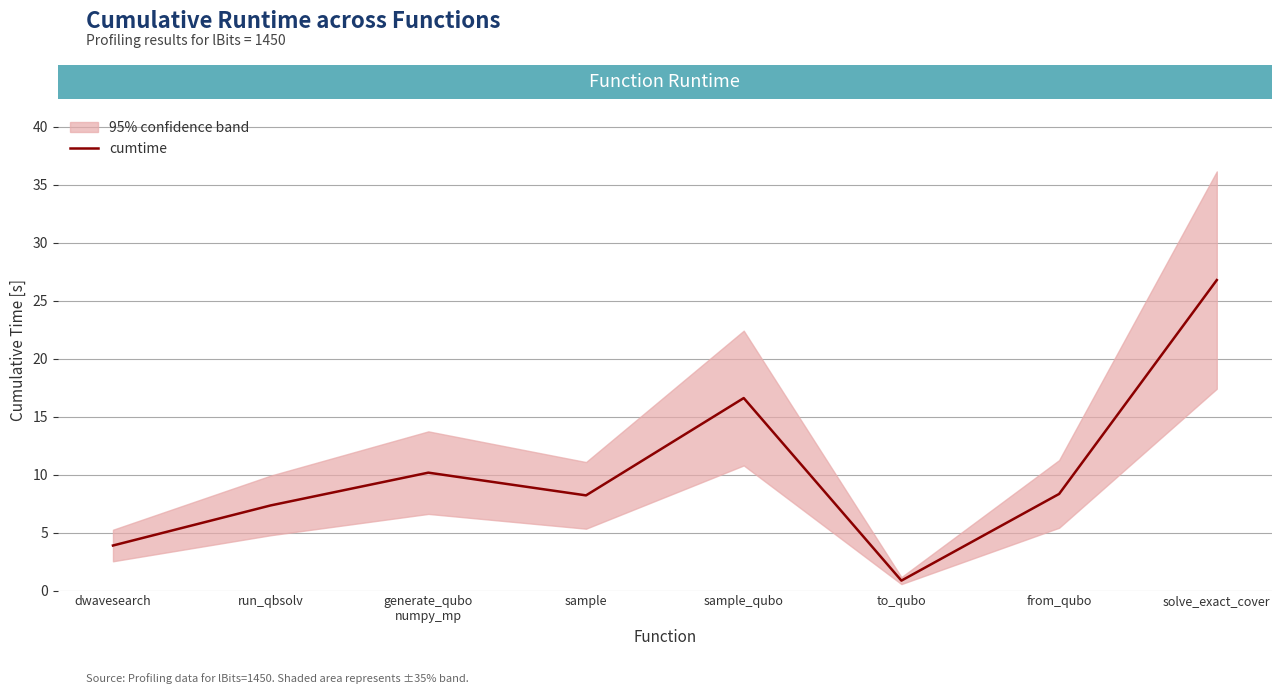

The value at sample_qubo is 16.6. True or false?

True